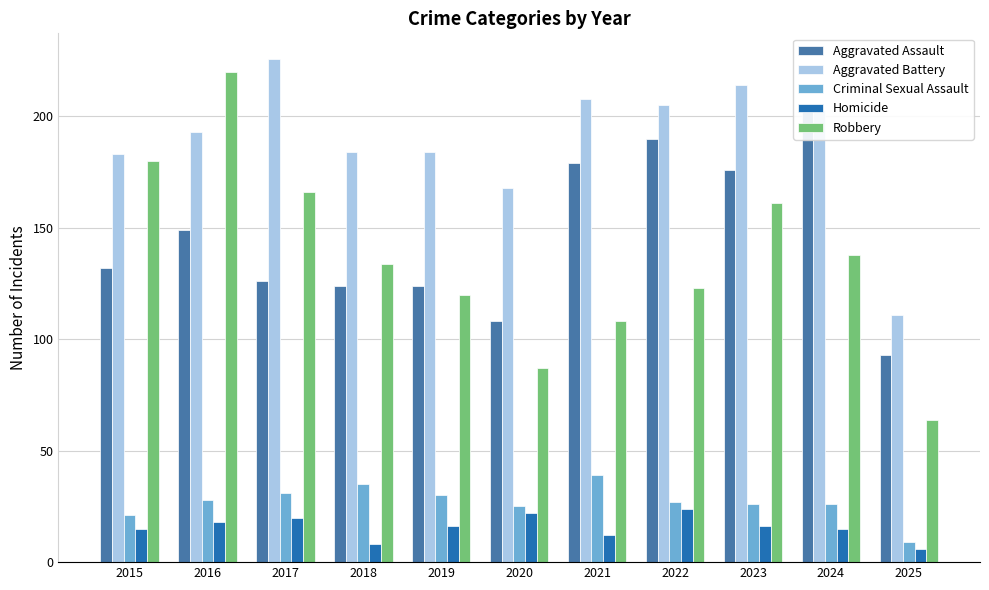

What value does the Aggravated Battery series have at 2020, to the nearest 50?

150